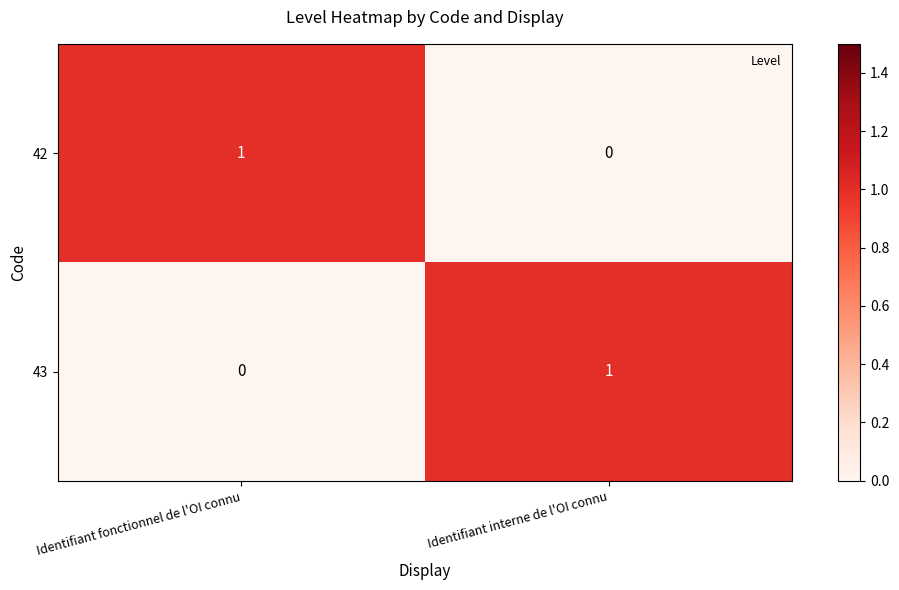

Where is 43 nearest to the value 0?

Identifiant fonctionnel de l'OI connu